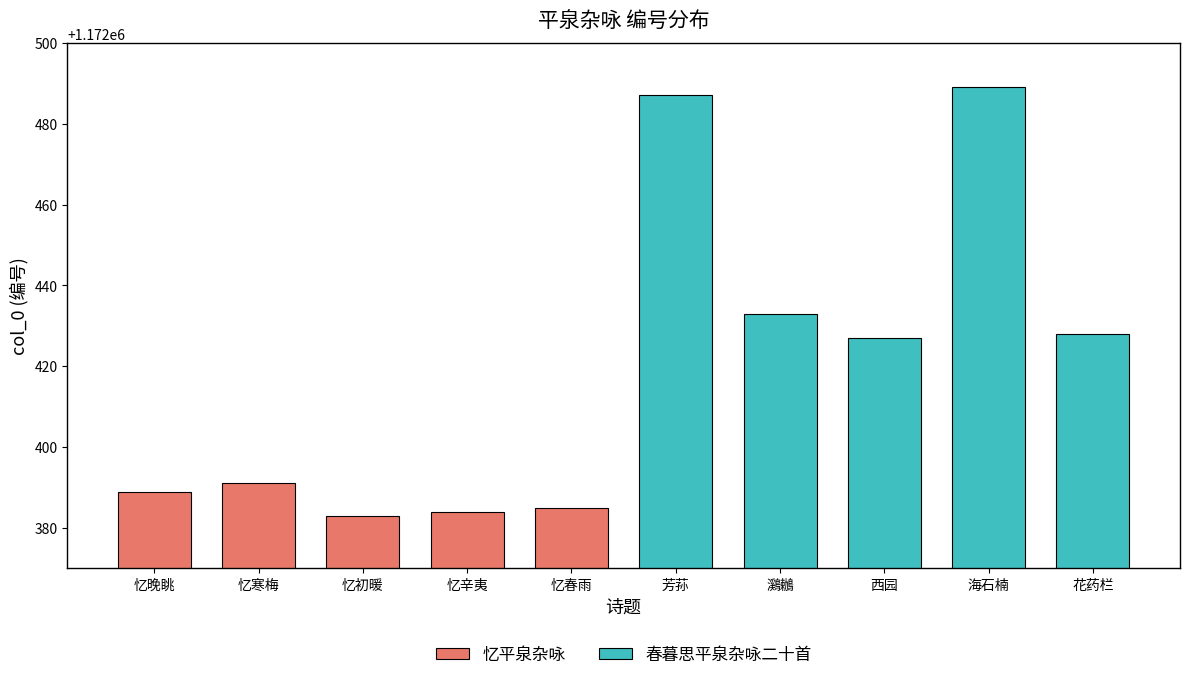

At which label does 忆平泉杂咏 reach its peak?

忆寒梅